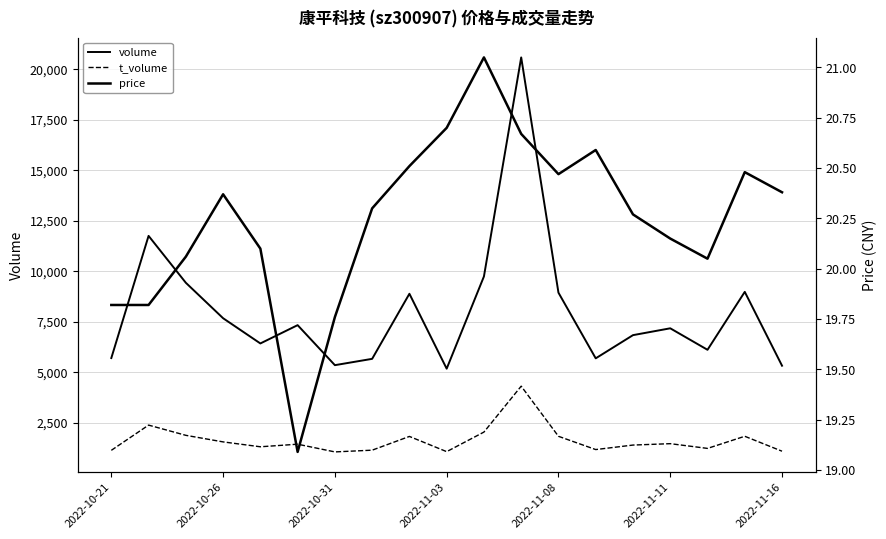

Which series has the largest total across all categories?

volume